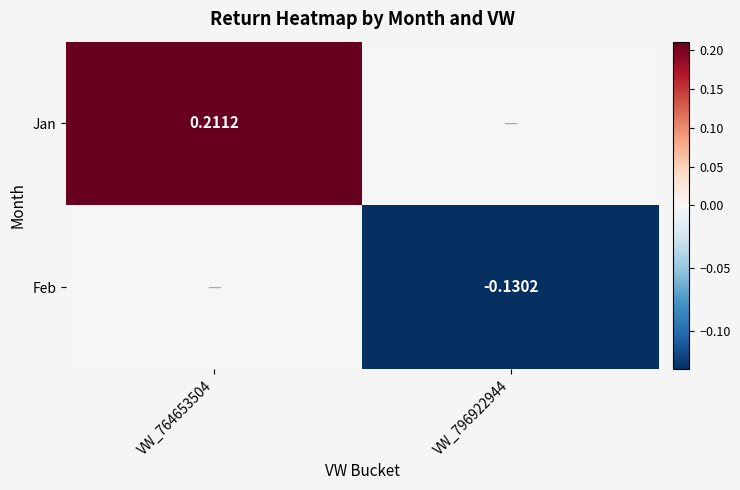

List the series in order of their peak value, highest first.

Jan, Feb